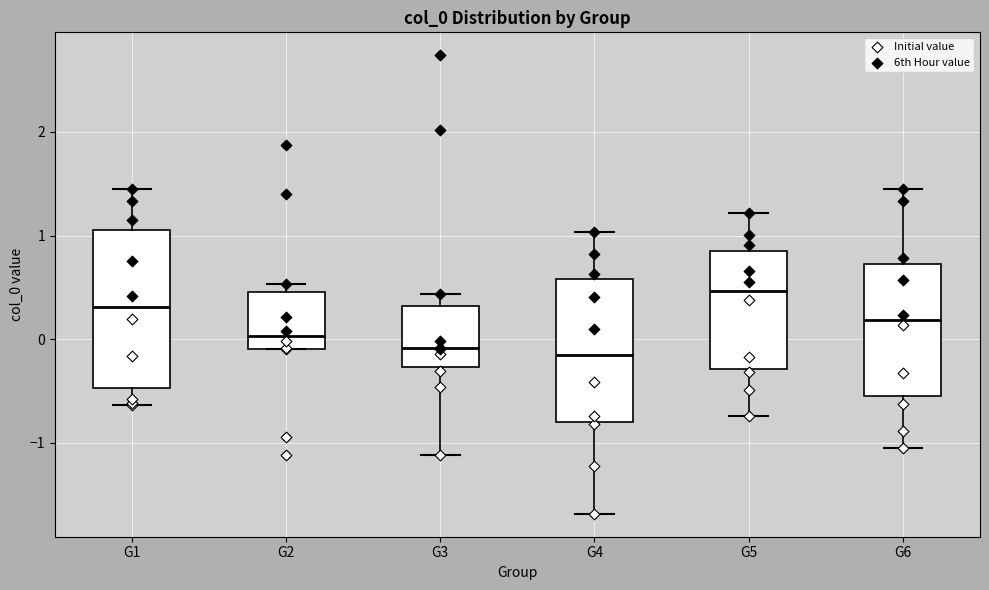

Where does the upper whisker of the box for G1 end on the y-axis? The values are not printed on the chart, so give them approximately, as read against the axis.

1.4